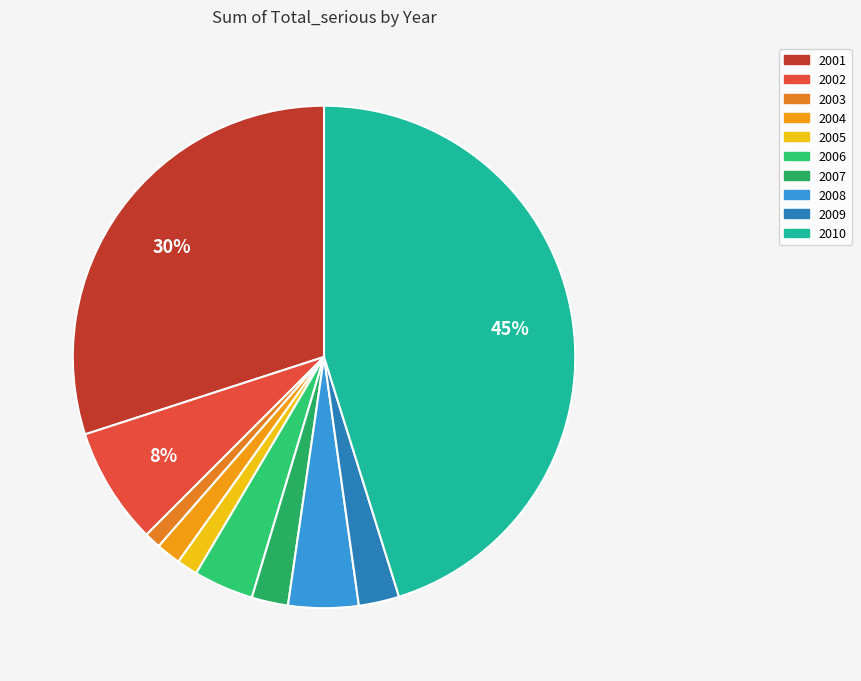

To the nearest percent, what is the difference between the 2003 and 2009 slice percentages?

2%